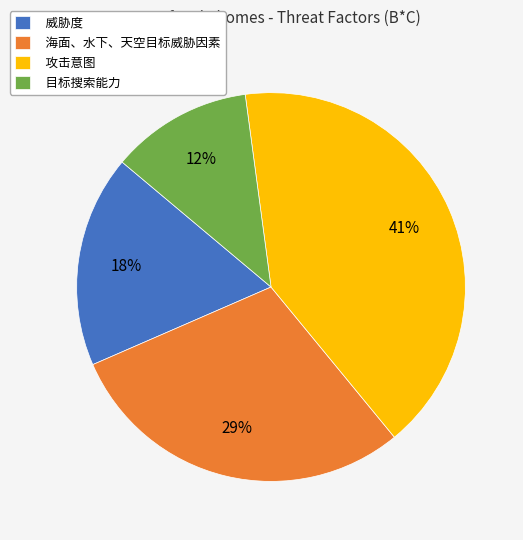

To the nearest percent, what percentage of the pie is 目标搜索能力?

12%